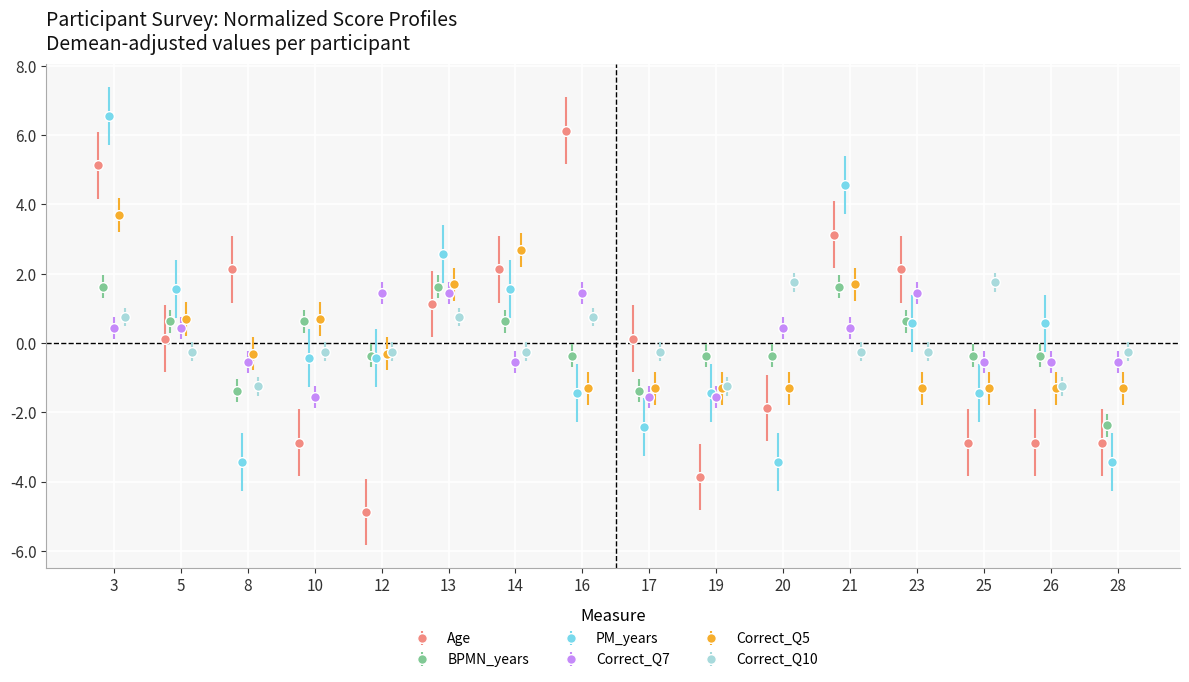

At which label is BPMN_years closest to 0?

12